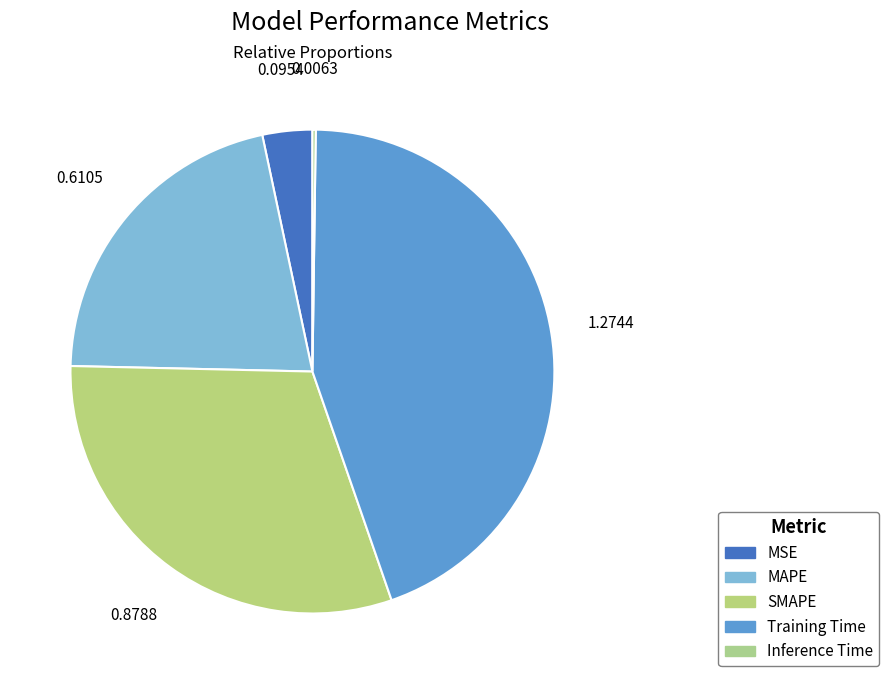

Which category has the smallest portion of the pie?

Inference Time